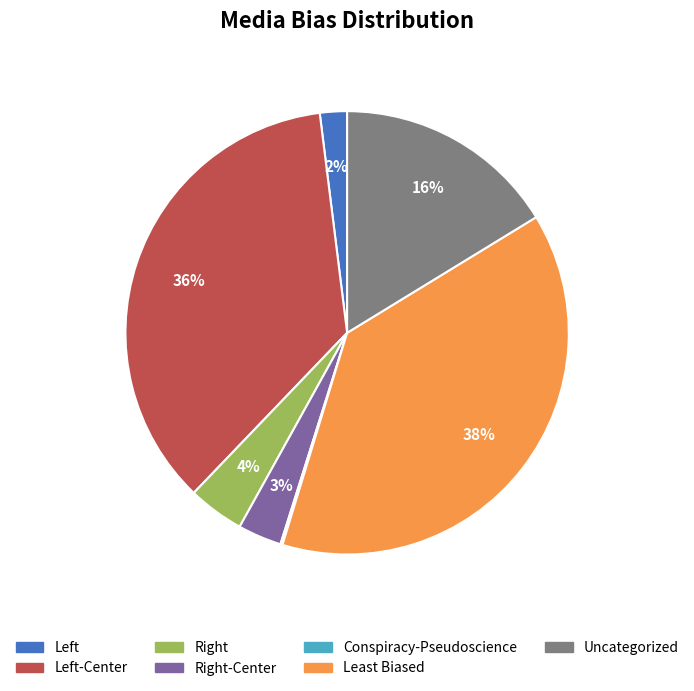

What is the ratio of the value at Uncategorized to the value at Least Biased?

0.4